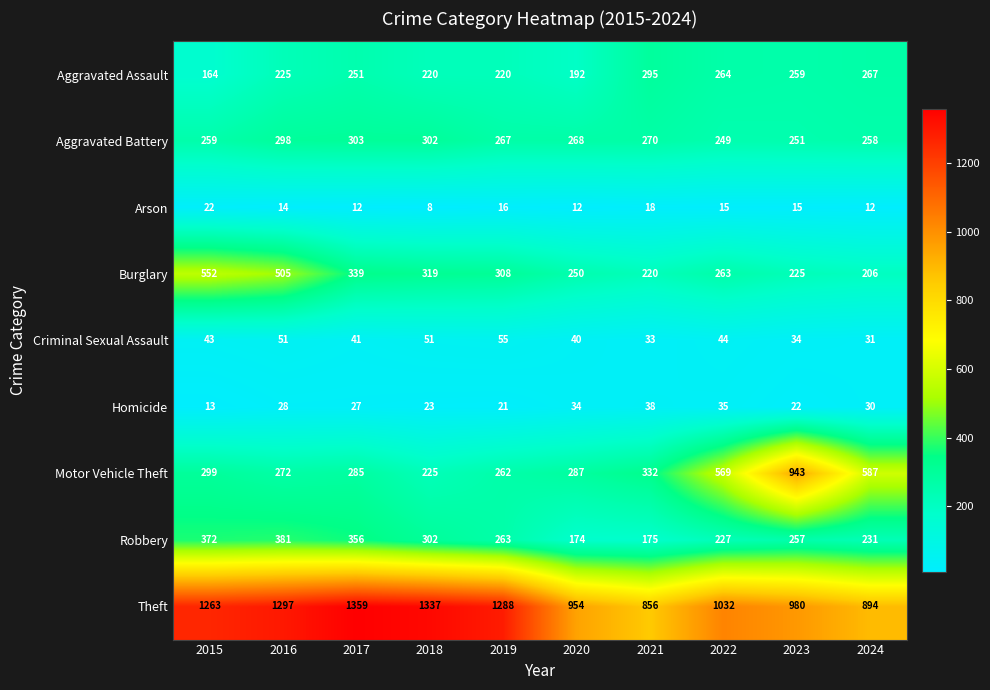

What is the maximum value shown in the chart?

1359